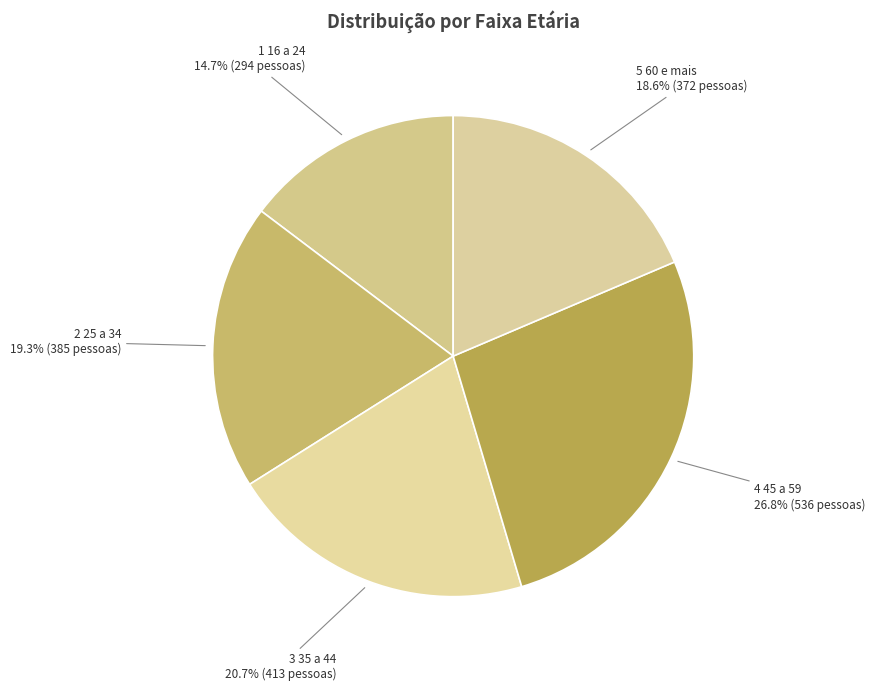

Is there a majority slice in this chart?

No